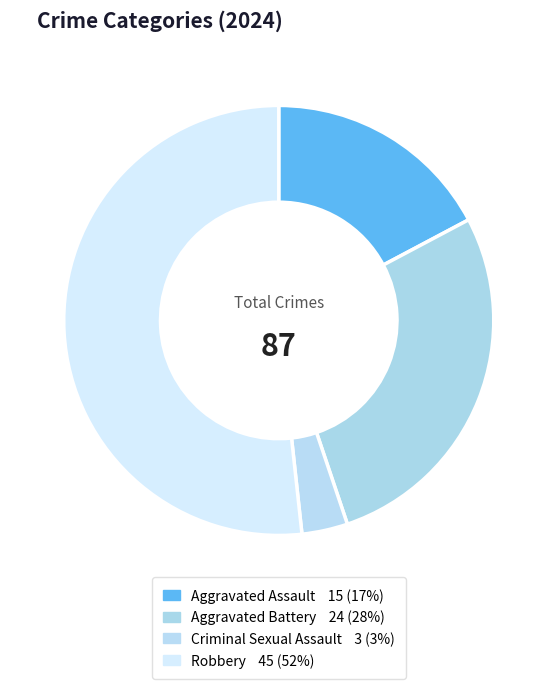

How much of the chart is everything except Robbery?

48.3%